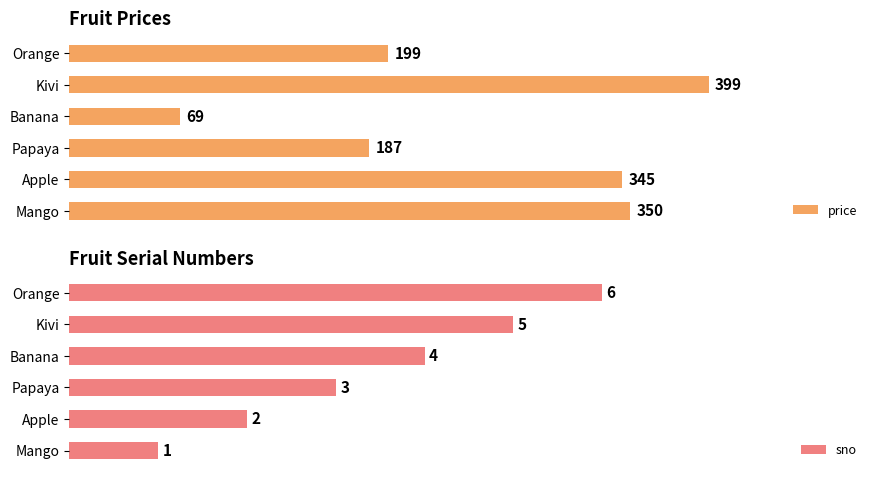

How many values in the sno series are below 4?

3